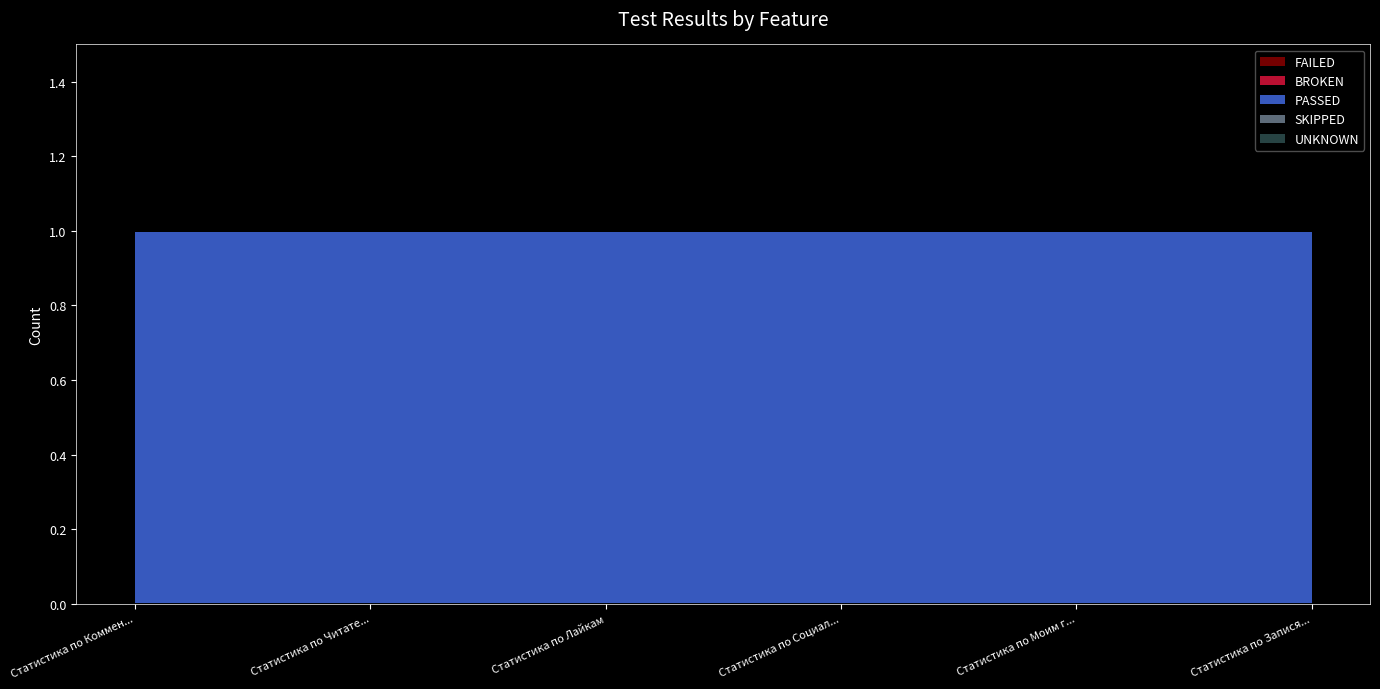

List the labels in order of UNKNOWN value, smallest first.

Статистика по Комментариям, Статистика по Читателям, Статистика по Лайкам, Статистика по Социальному капиталу, Статистика по Моим гостям, Статистика по Записям